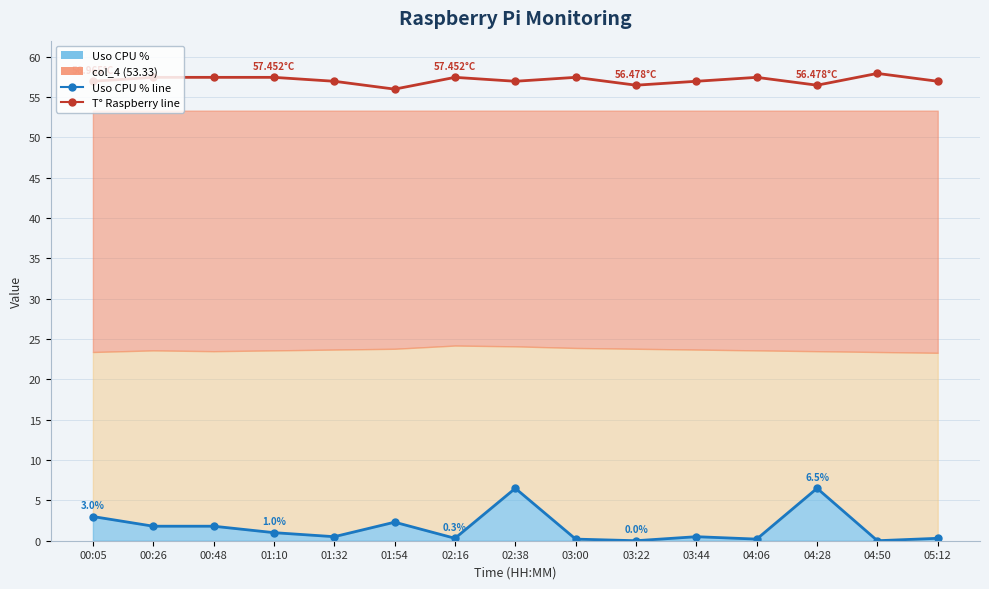

True or false: T° Raspberry (line) has a value of 91.6 at 02:16.

False